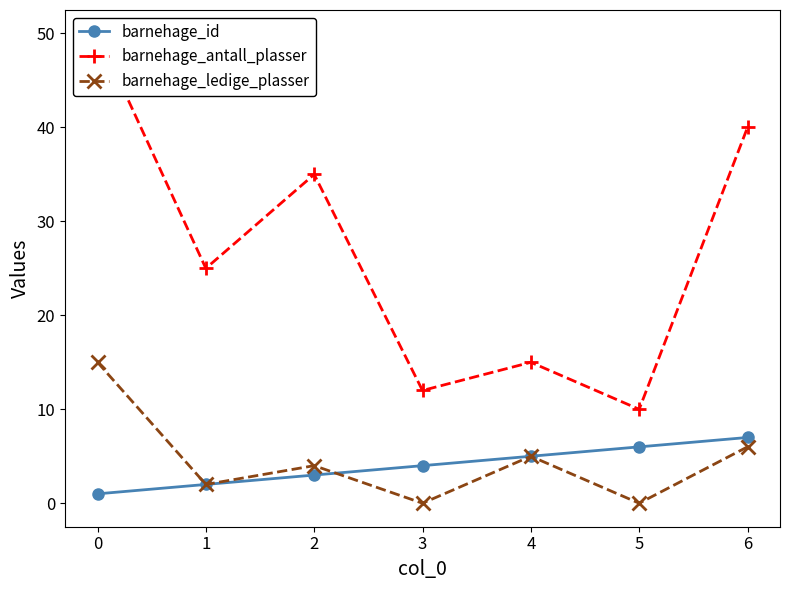

What is the difference between the maximum and second lowest values in the barnehage_id series?

5